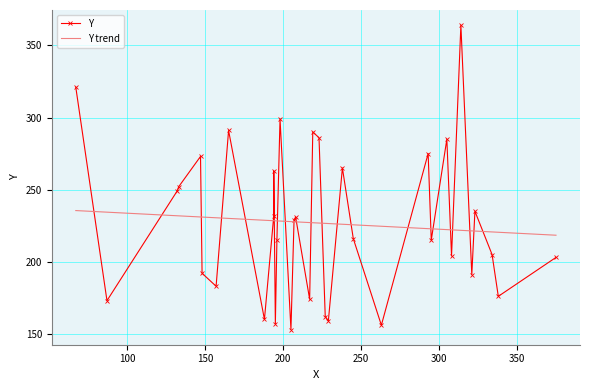

The value at 238 is 70. True or false?

False